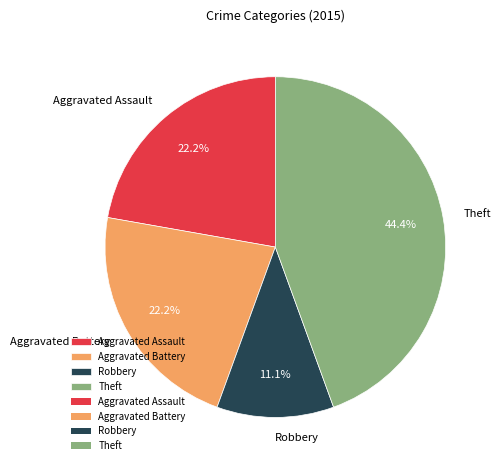

True or false: Aggravated Battery accounts for 33% of the total.

False